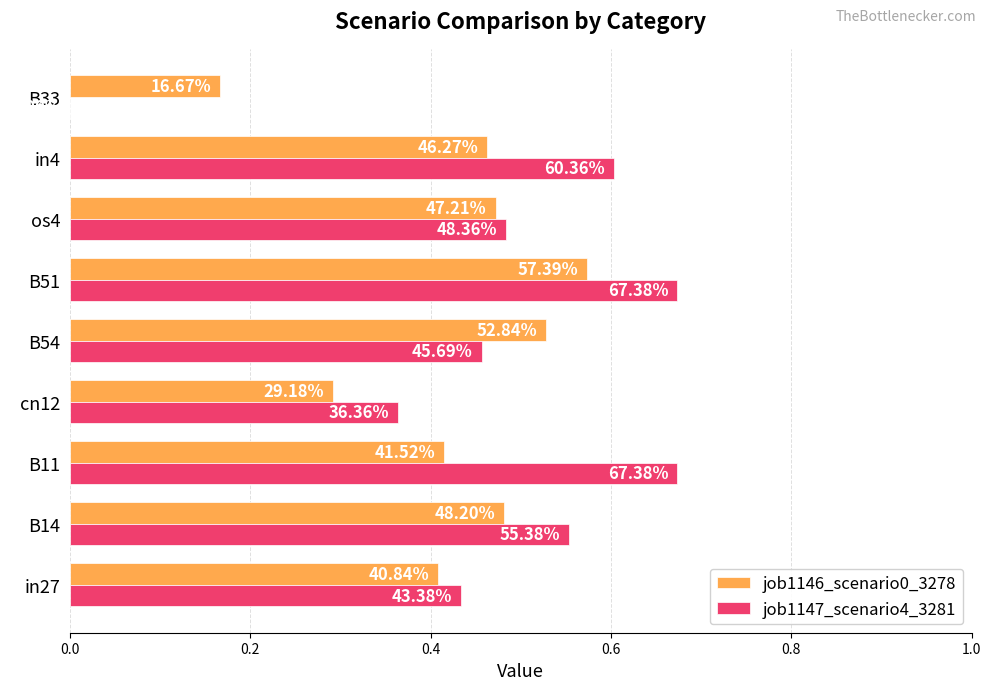

What are all the series names shown in the legend?

job1146_scenario0_3278, job1147_scenario4_3281